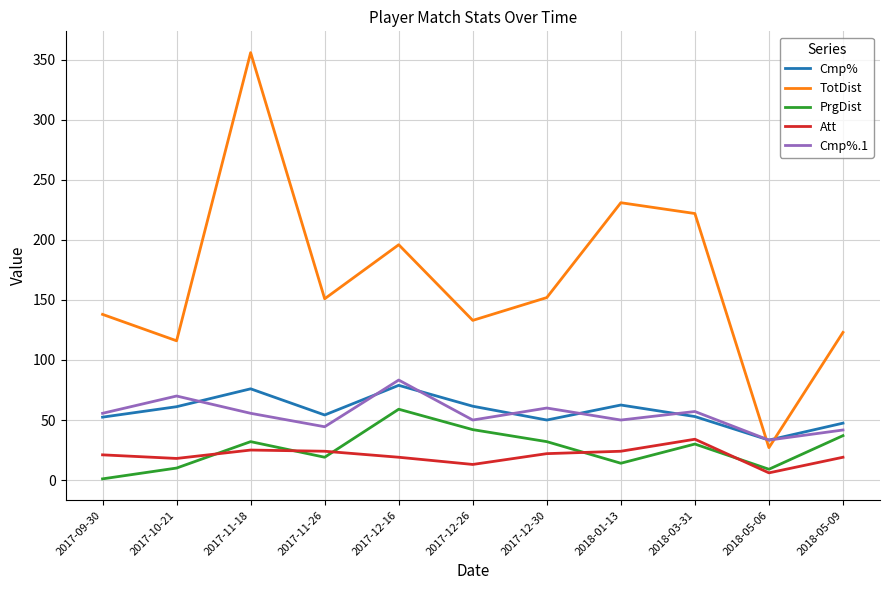

Where is the first local minimum for TotDist?

2017-10-21